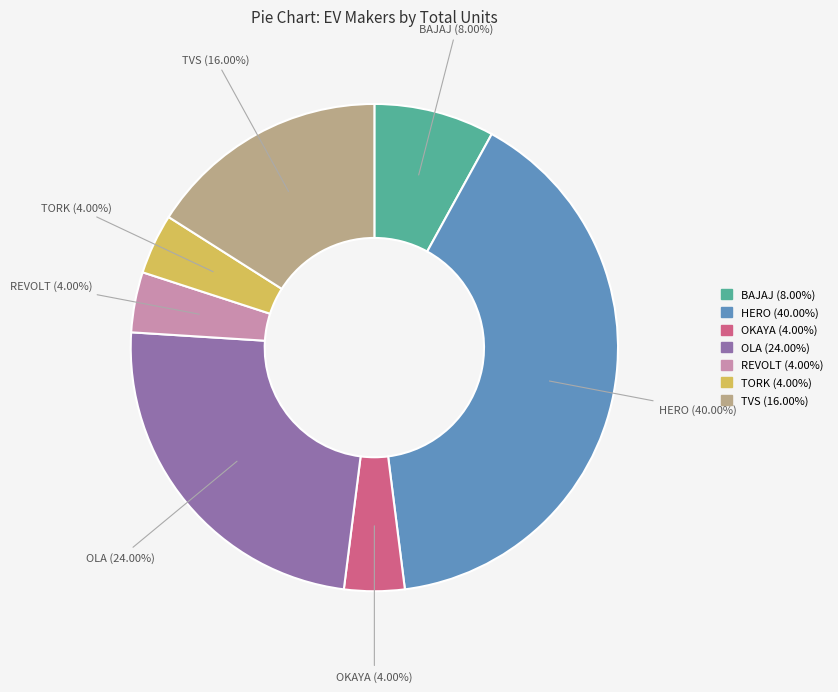

Is there any slice that represents more than half of the pie?

No